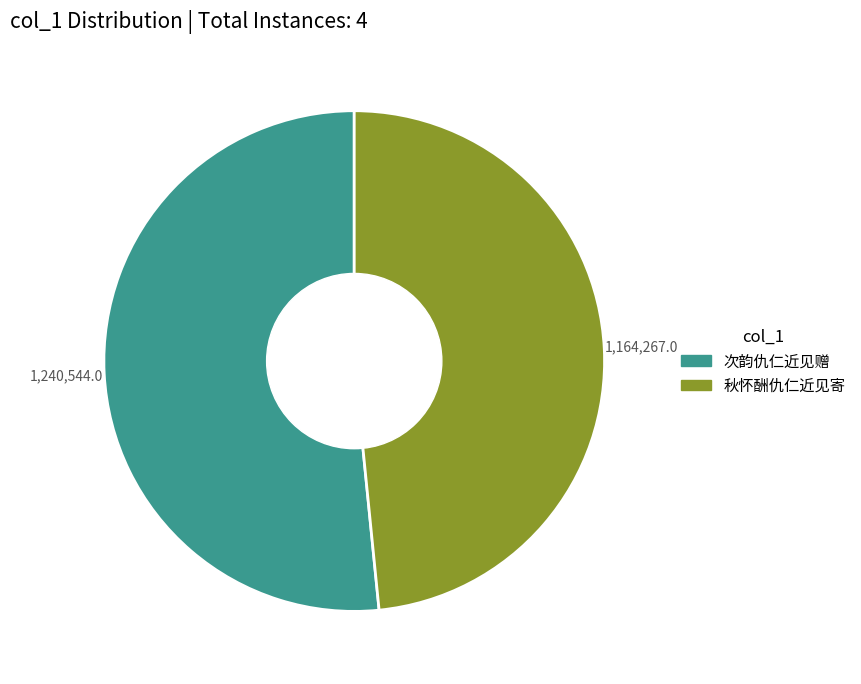

Is there any slice that represents more than half of the pie?

Yes